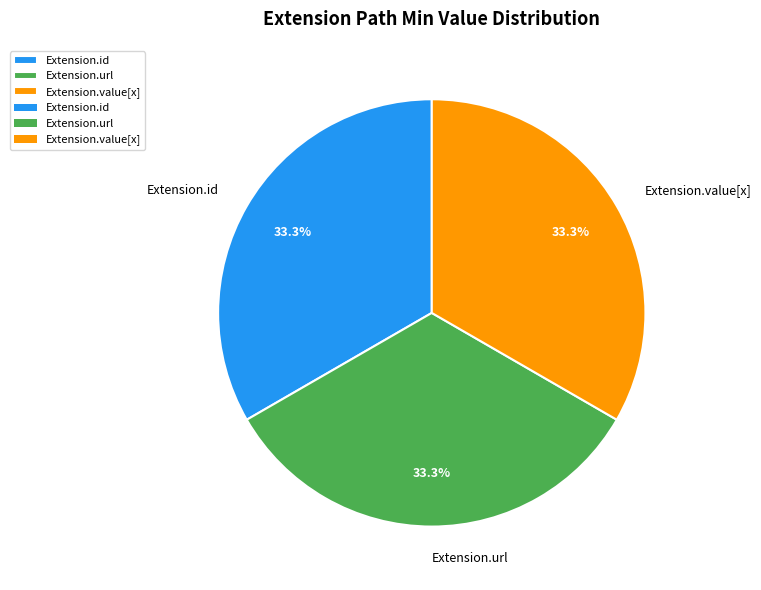

Does any single category account for the majority?

No